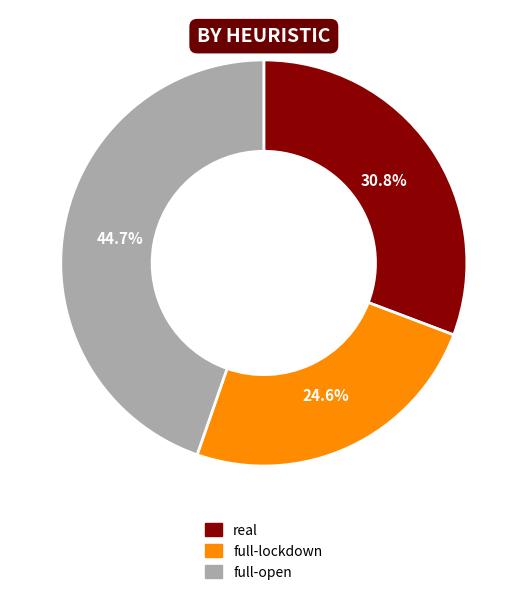

Is there a majority slice in this chart?

No